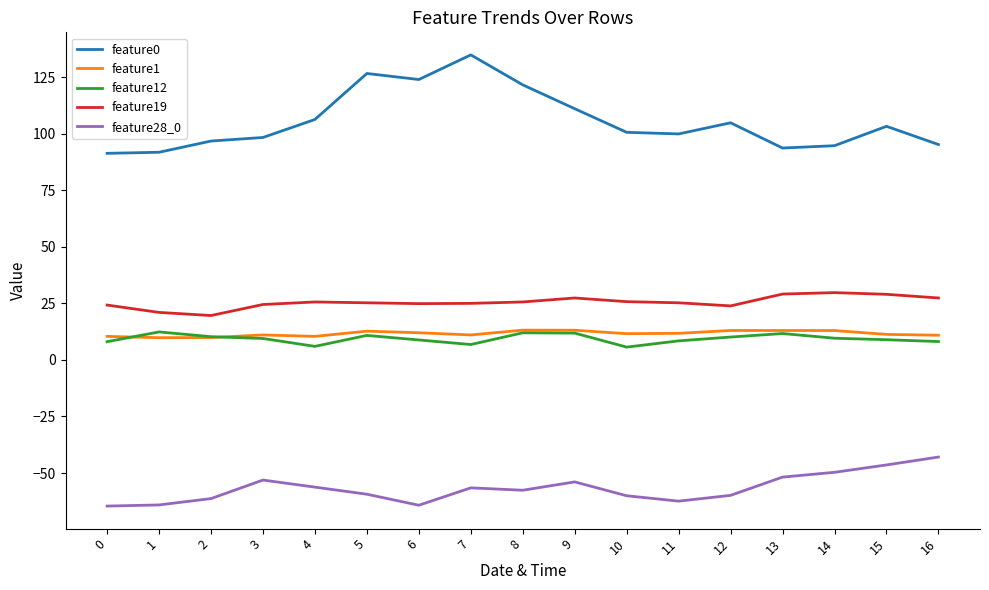

What is the smallest value displayed?

-64.6